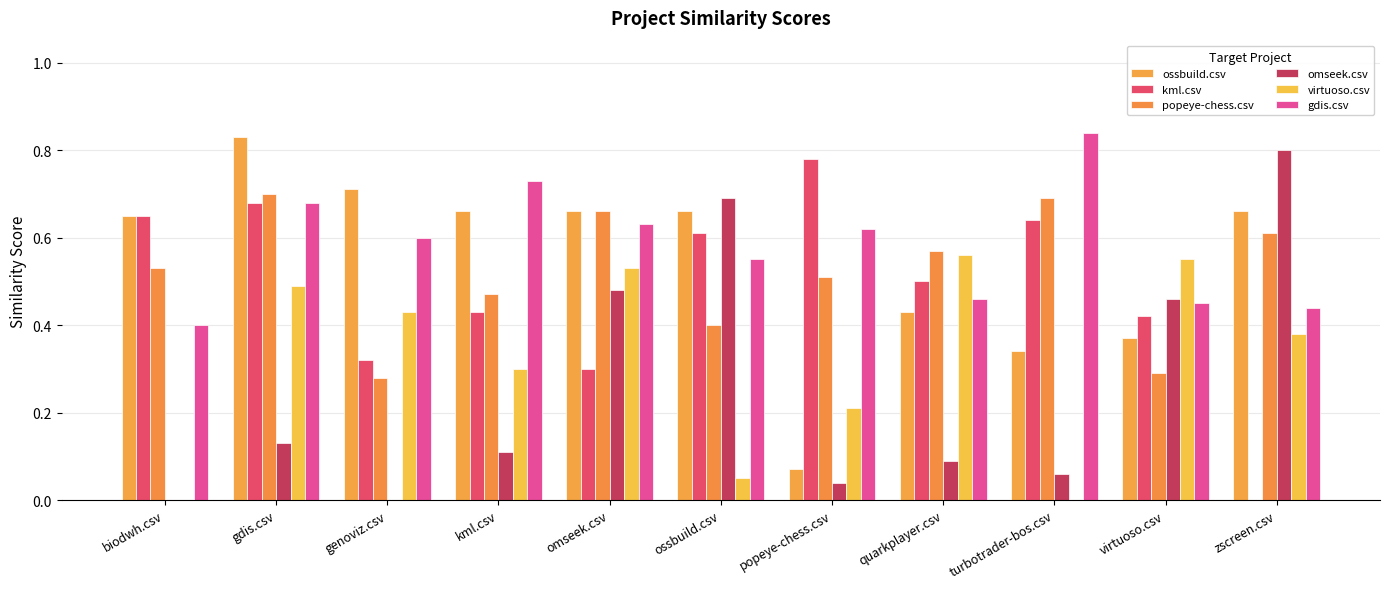

True or false: ossbuild.csv has a value of 1.5 at gdis.csv.

False